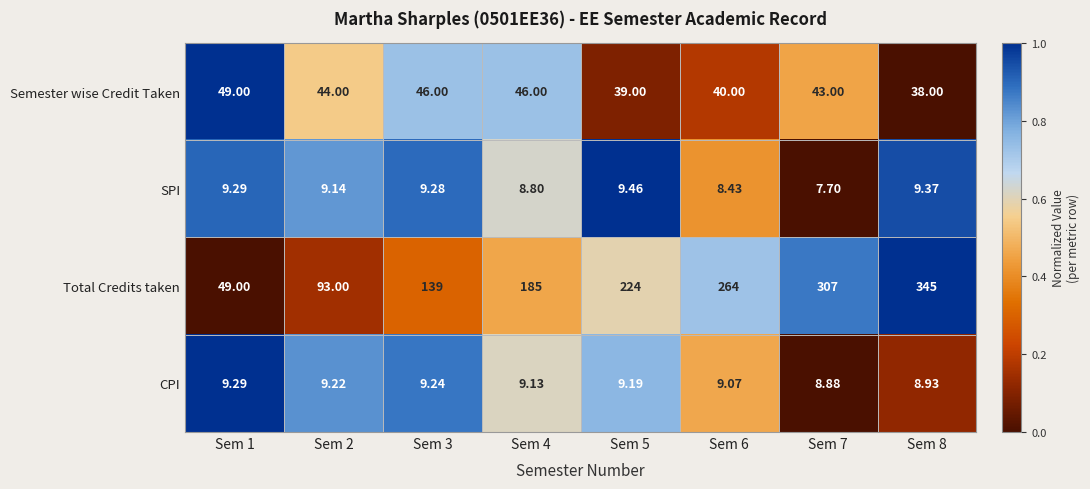

List the series in order of their peak value, highest first.

Total Credits taken, Semester wise Credit Taken, SPI, CPI